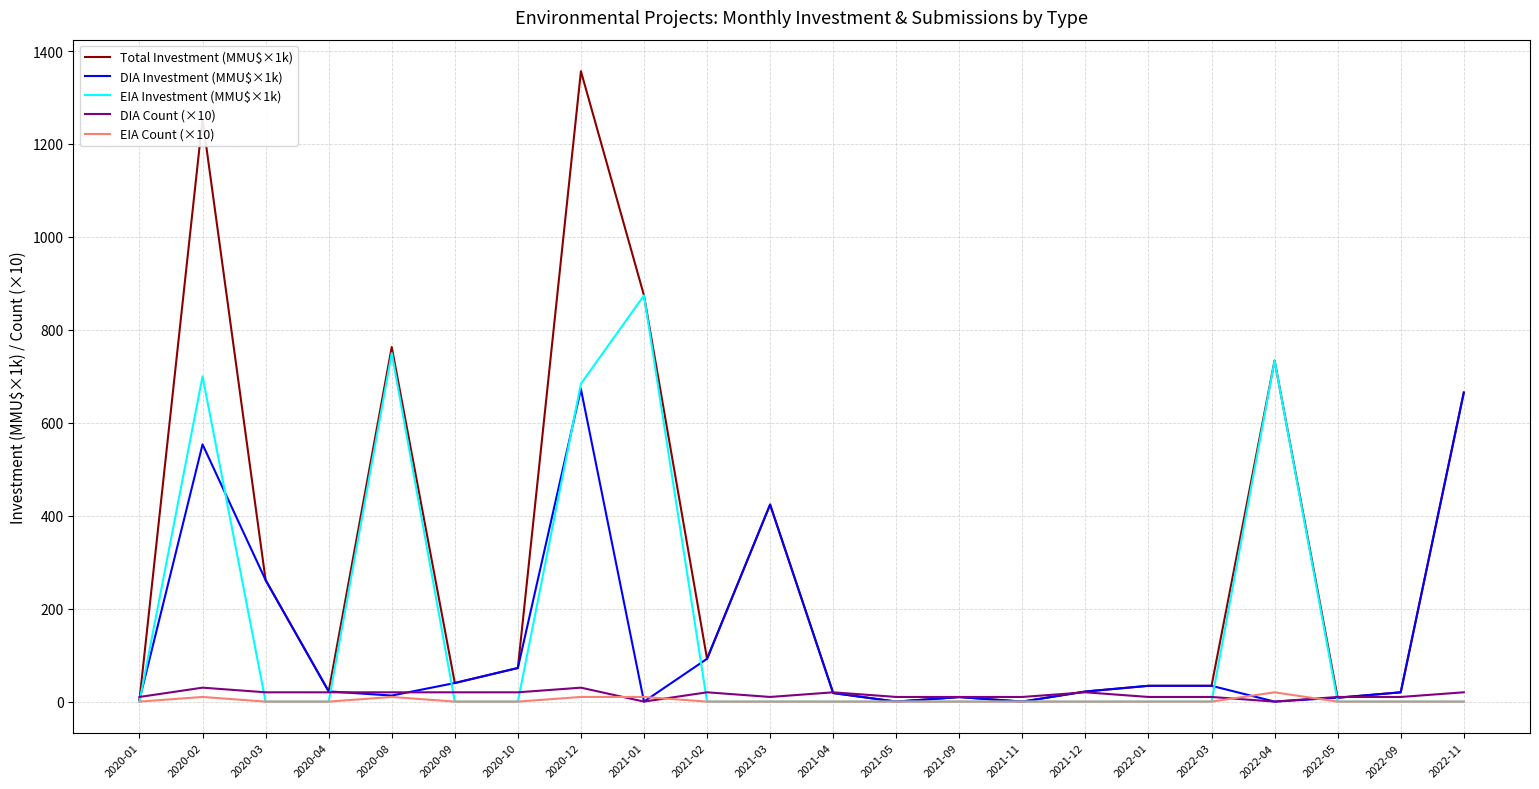

How many values in the EIA Investment (MMU$×1k) series exceed 0?

5